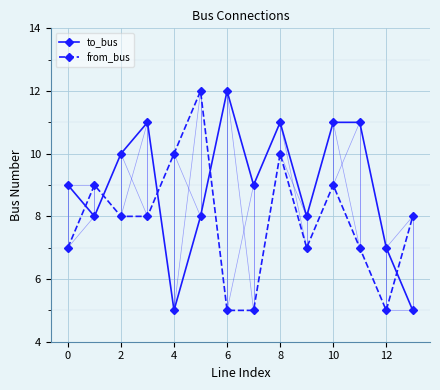

What is the highest value of the to_bus series?

12